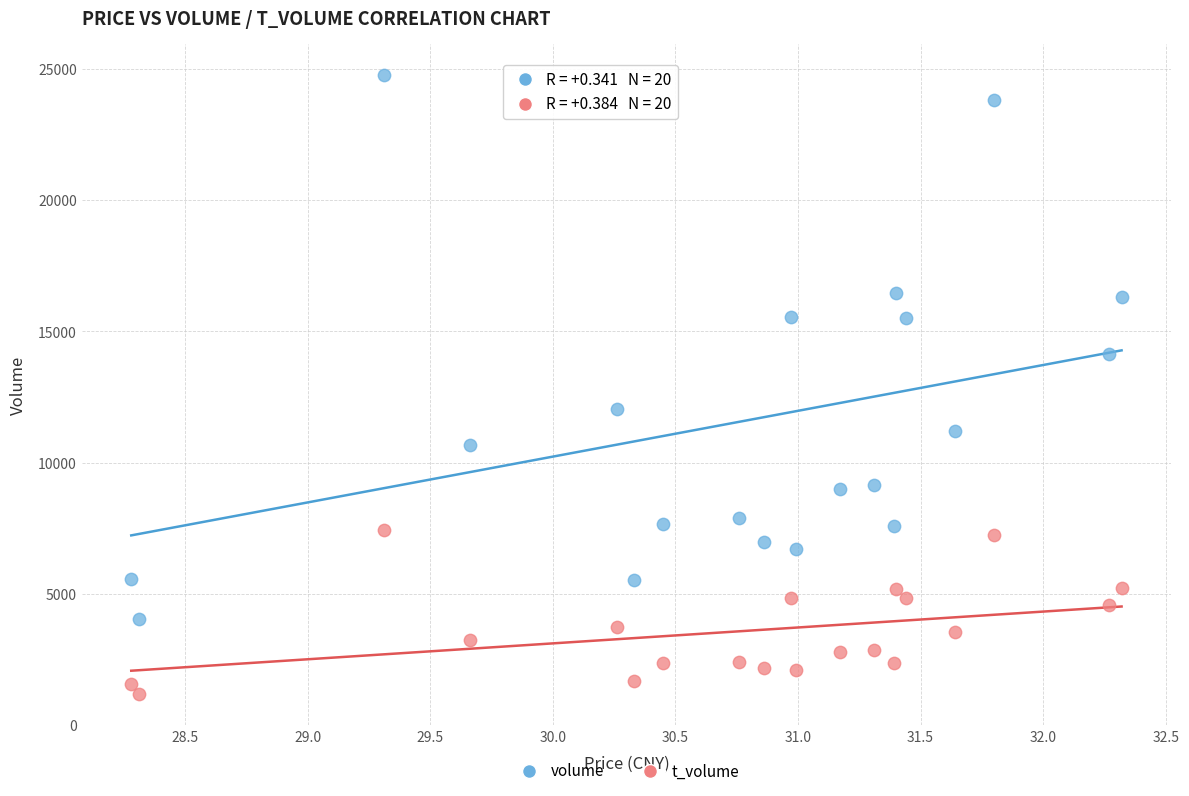

Which series reaches the minimum Y coordinate?

t_volume